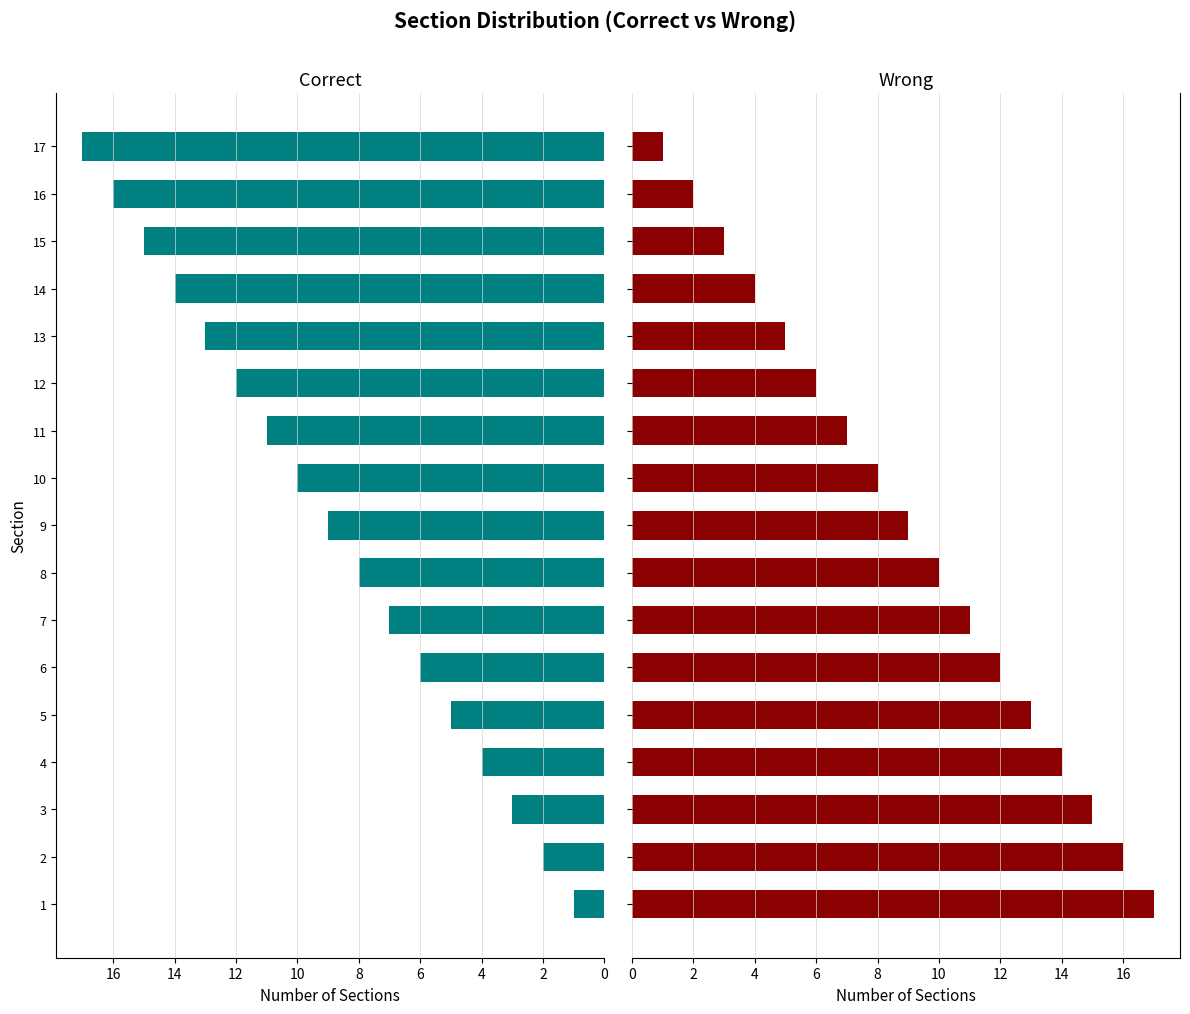

What are all the series names shown in the legend?

Correct, Wrong